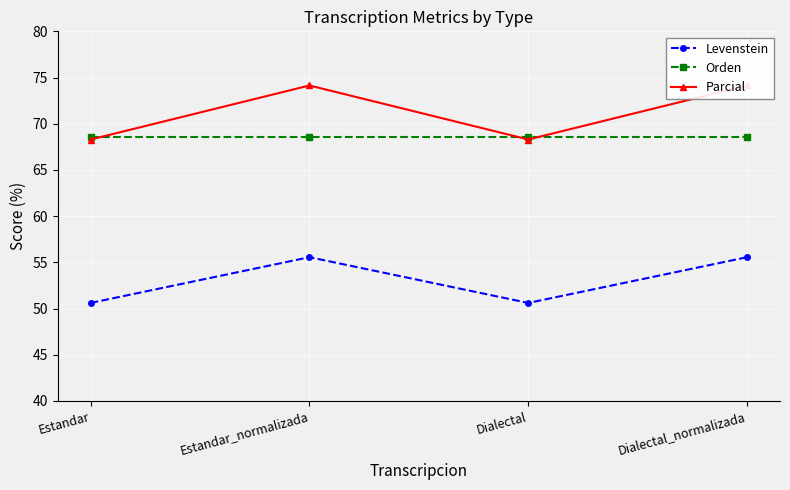

What is the average value of the Parcial series?

71.2